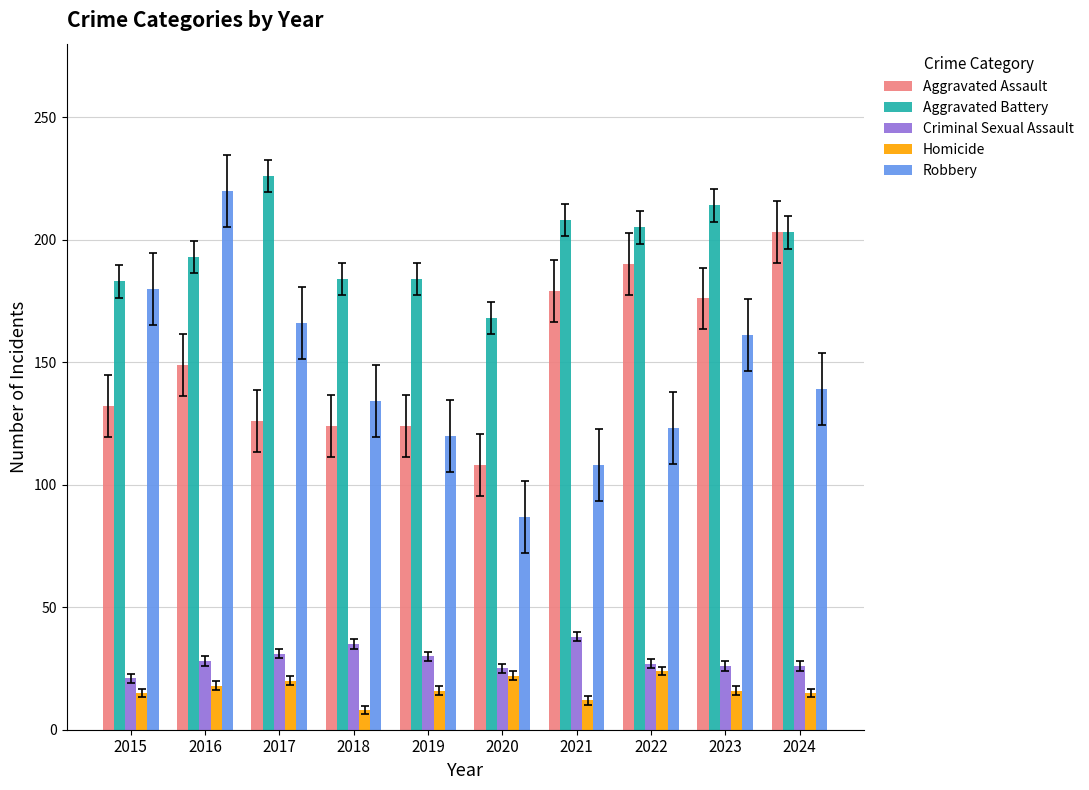

Where does the Aggravated Battery series first go above 203?

2017